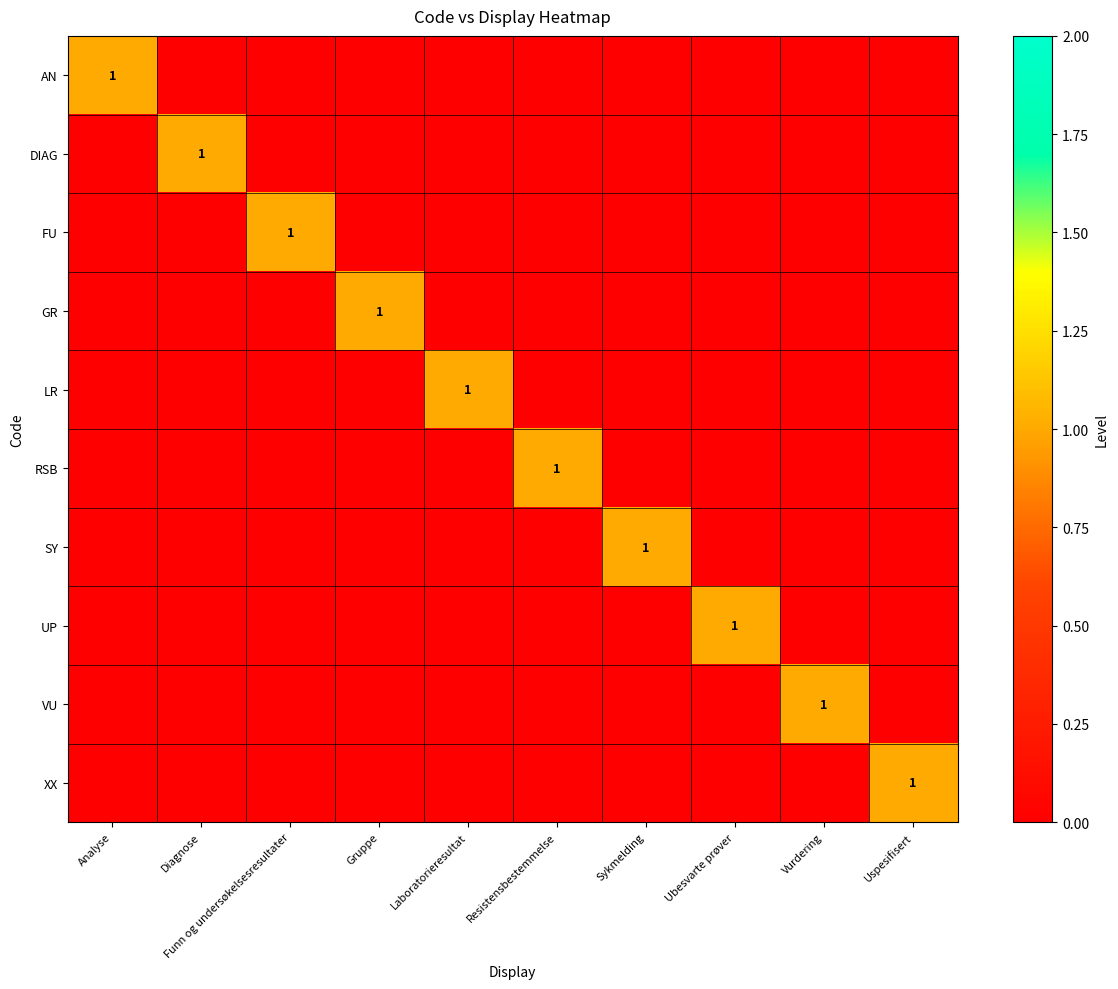

Is it true that GR equals -1 at Vurdering?

False